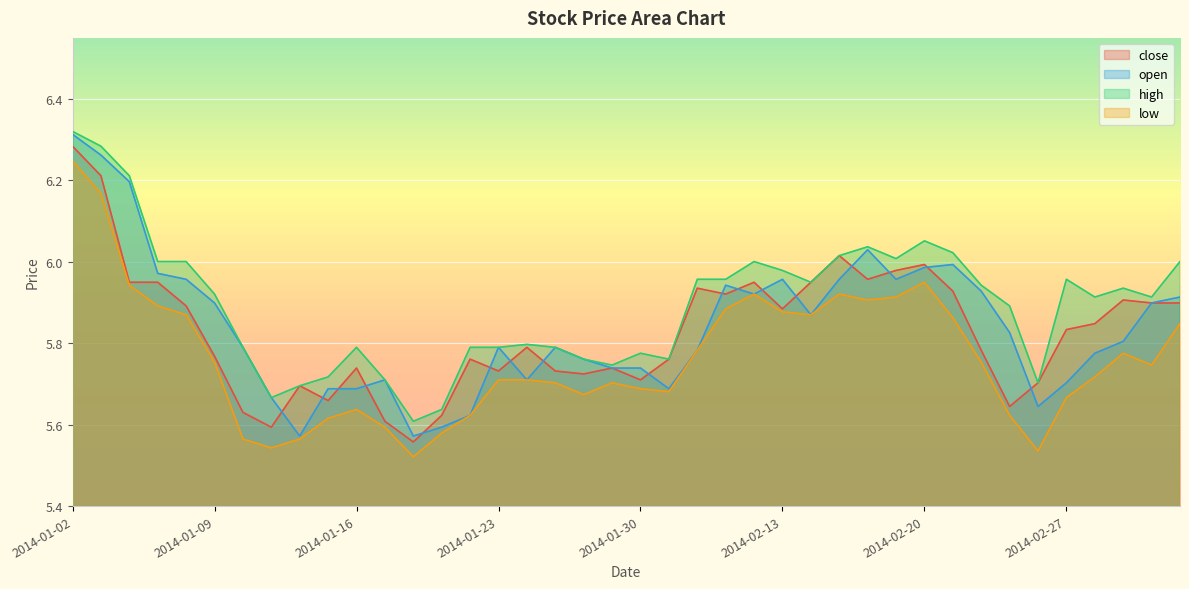

Which has a higher value, 2014-01-09 or 2014-02-07?

2014-01-09